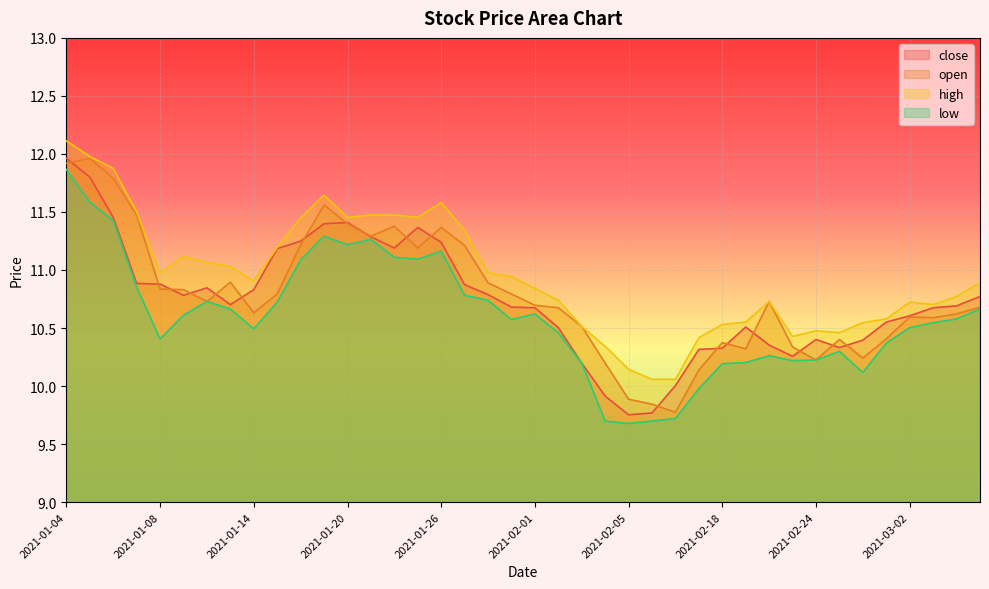

At which label is close closest to 10?

2021-02-09